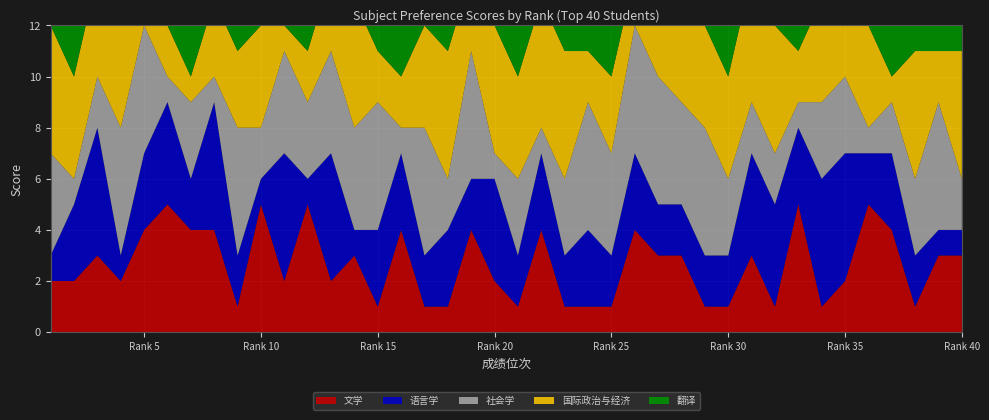

Reading right to left, what are all the values shown in this chart?

文学: 40=3	39=3	38=1	37=4	36=5	35=2	34=1	33=5	32=1	31=3	30=1	29=1	28=3	27=3	26=4	25=1	24=1	23=1	22=4	21=1	20=2	19=4	18=1	17=1	16=4	15=1	14=3	13=2	12=5	11=2	10=5	9=1	8=4	7=4	6=5	5=4	4=2	3=3	2=2	1=2
语言学: 40=1	39=1	38=2	37=3	36=2	35=5	34=5	33=3	32=4	31=4	30=2	29=2	28=2	27=2	26=3	25=2	24=3	23=2	22=3	21=2	20=4	19=2	18=3	17=2	16=3	15=3	14=1	13=5	12=1	11=5	10=1	9=2	8=5	7=2	6=4	5=3	4=1	3=5	2=3	1=1
社会学: 40=2	39=5	38=3	37=2	36=1	35=3	34=3	33=1	32=2	31=2	30=3	29=5	28=4	27=5	26=5	25=4	24=5	23=3	22=1	21=3	20=1	19=5	18=2	17=5	16=1	15=5	14=4	13=4	12=3	11=4	10=2	9=5	8=1	7=3	6=1	5=5	4=5	3=2	2=1	1=4
国际政治与经济: 40=5	39=2	38=5	37=1	36=4	35=4	34=4	33=2	32=5	31=5	30=4	29=4	28=5	27=4	26=2	25=3	24=2	23=5	22=5	21=4	20=5	19=3	18=5	17=4	16=2	15=2	14=5	13=3	12=2	11=1	10=4	9=3	8=3	7=1	6=2	5=1	4=4	3=4	2=4	1=5
翻译: 40=4	39=4	38=4	37=5	36=3	35=1	34=2	33=4	32=3	31=1	30=5	29=3	28=1	27=1	26=1	25=5	24=4	23=4	22=2	21=5	20=3	19=1	18=4	17=3	16=5	15=4	14=2	13=1	12=4	11=3	10=3	9=4	8=2	7=5	6=3	5=2	4=3	3=1	2=5	1=3